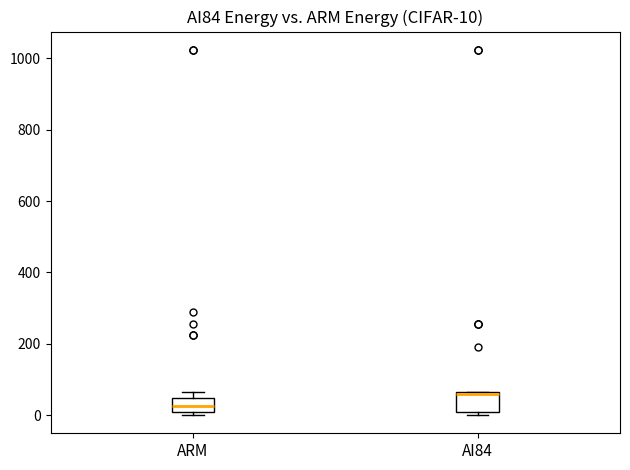

Which box has the highest median line?

AI84